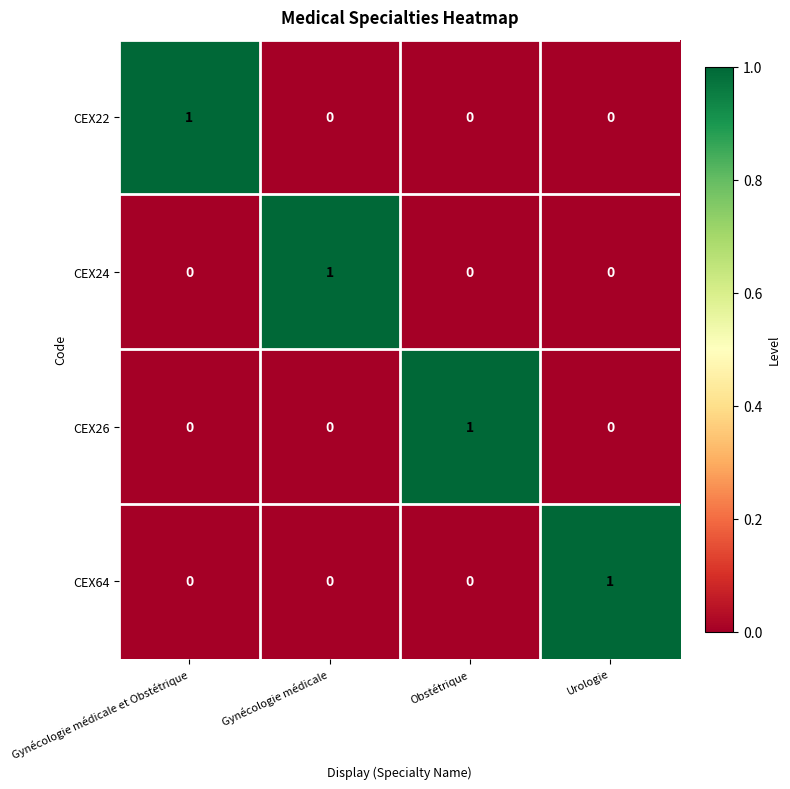

The CEX64 series shows -1 at Gynécologie médicale et Obstétrique. True or false?

False